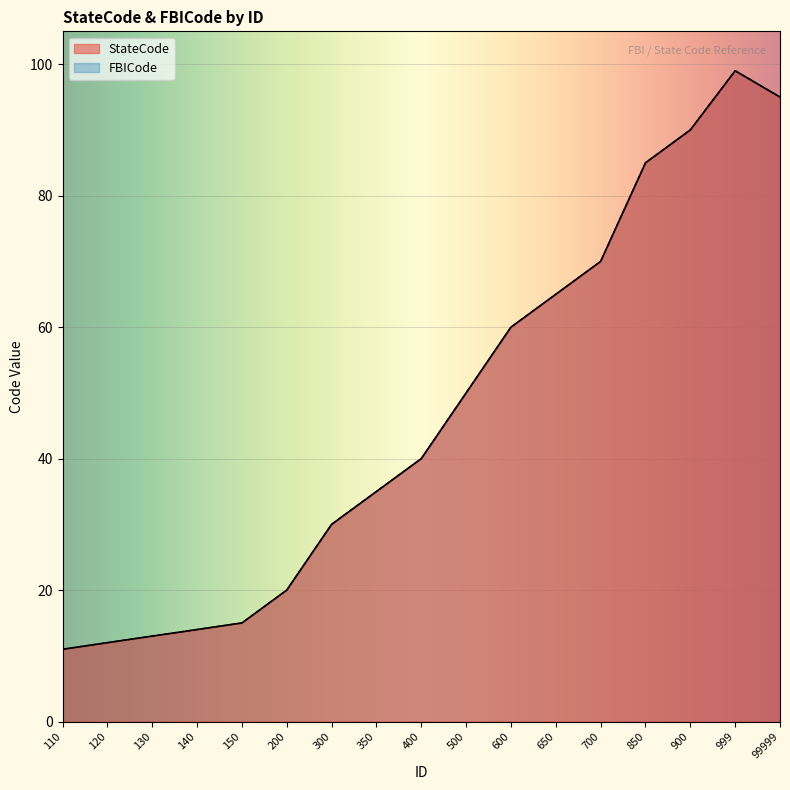

True or false: StateCode has more than 1 interior local peaks.

False